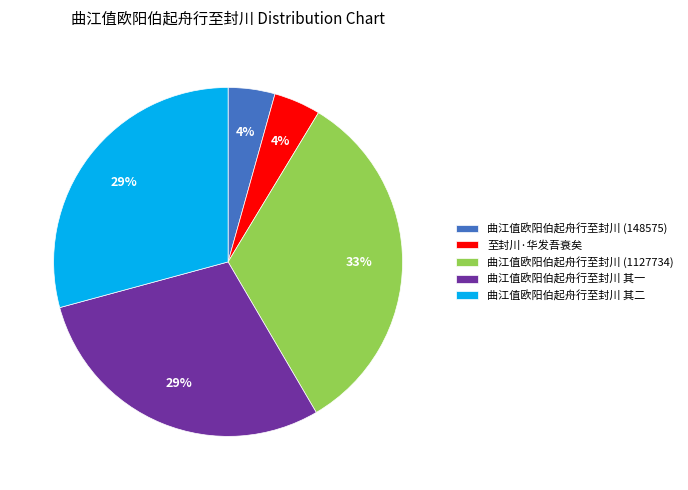

Combined, do 至封川·华发吾衰矣 and 曲江值欧阳伯起舟行至封川 其一 account for over 50%?

No